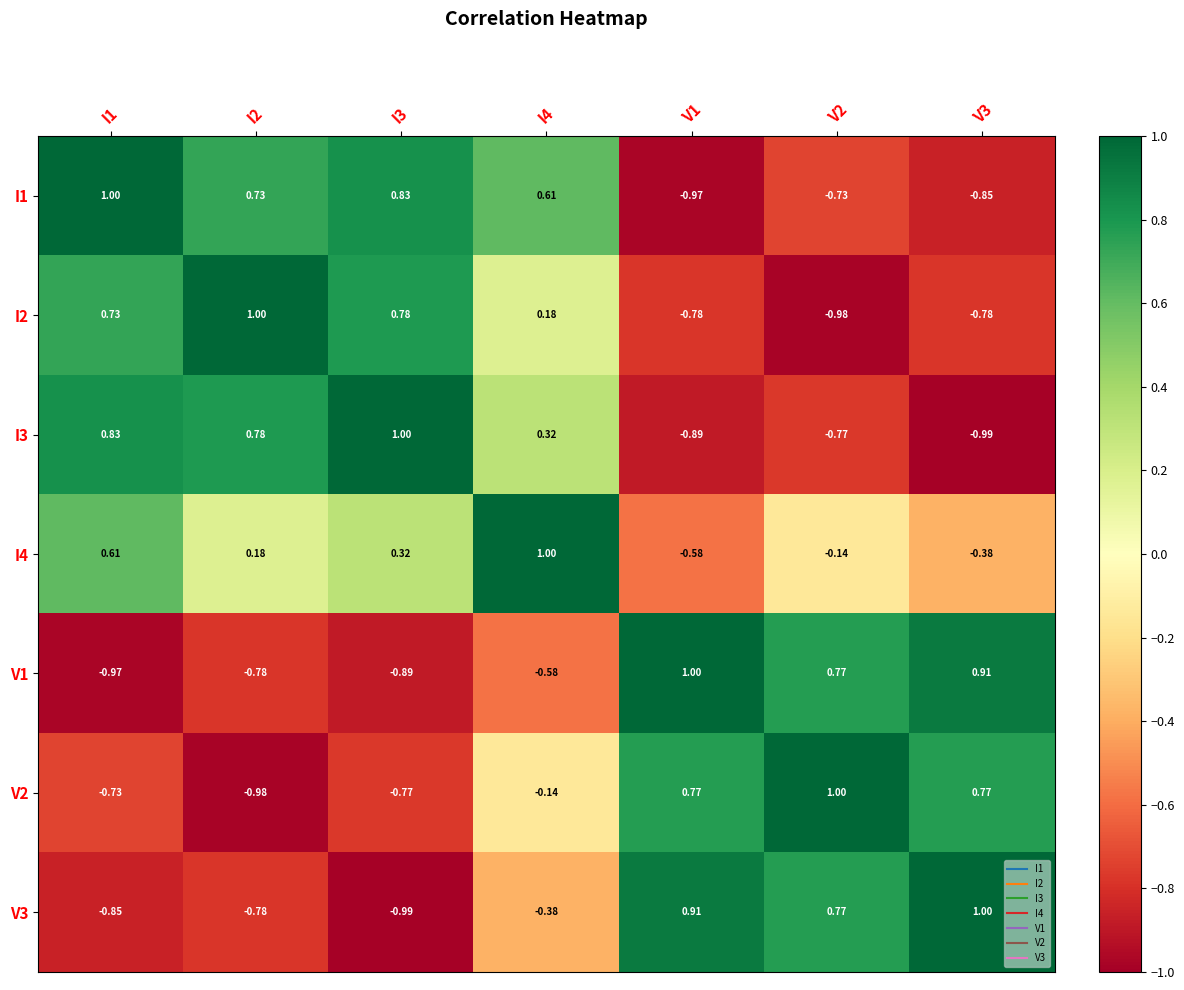

Is the value of V3 at I2 greater than the value of V1 at V1?

No